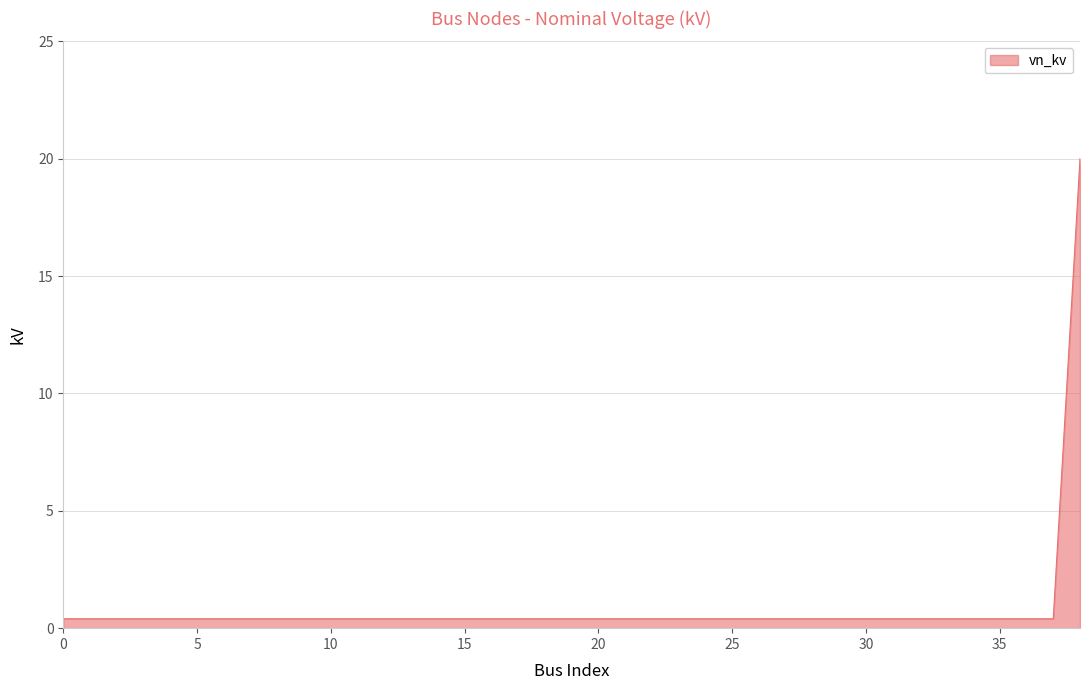

What is the difference between the maximum and minimum values?

19.6